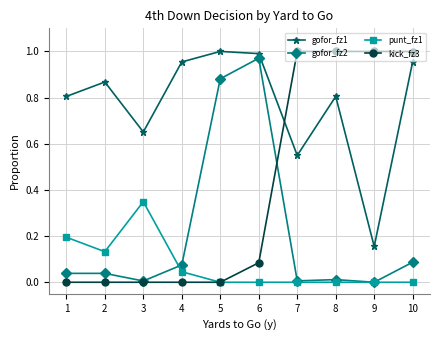

How many punt_fz1 values are between 0 and 1?

10